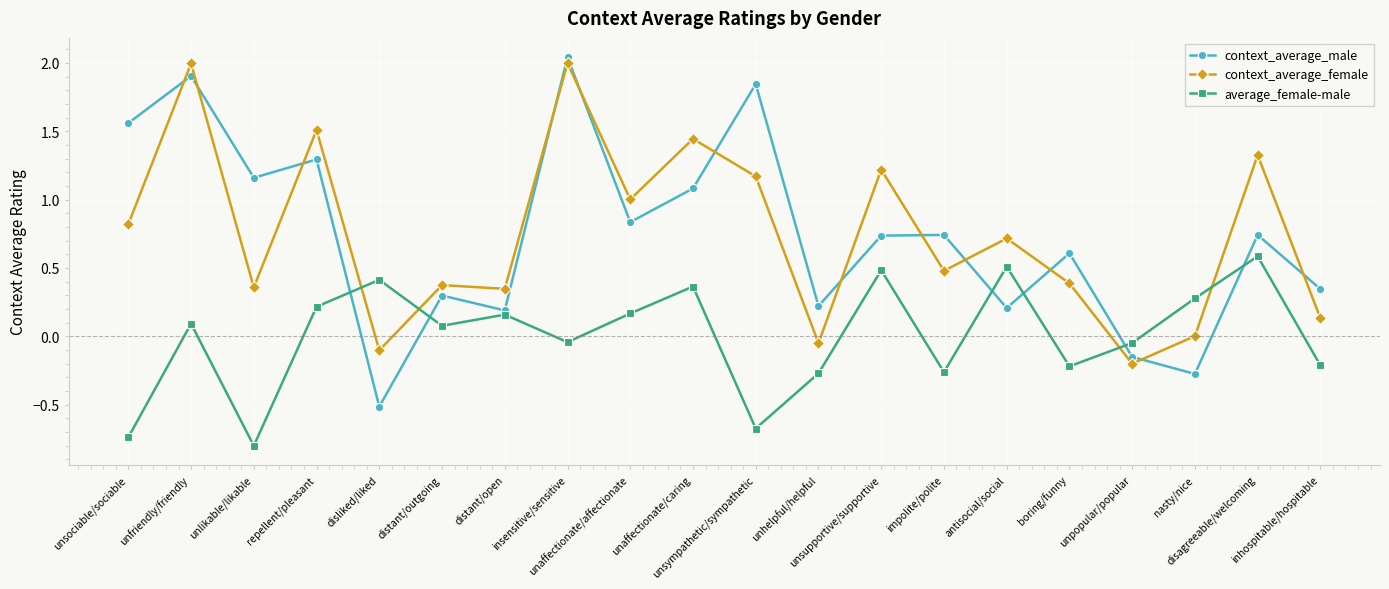

True or false: average_female-male has more than 2 interior local peaks.

True